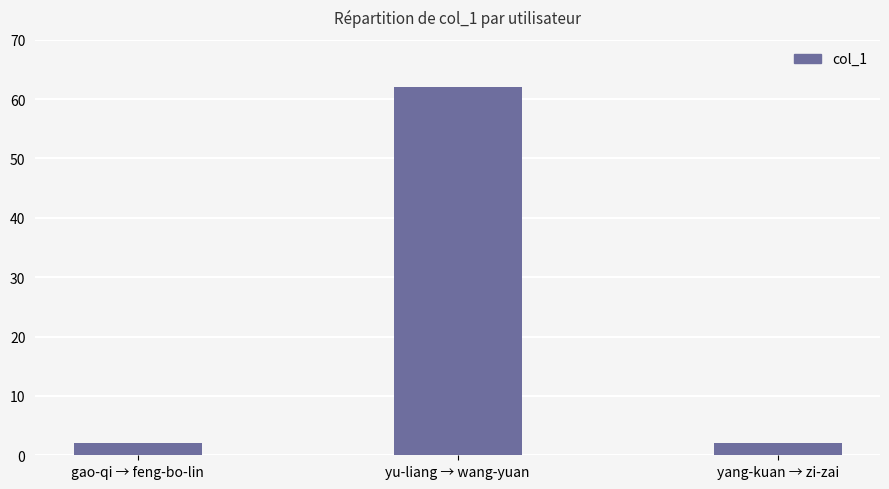

What is the change in value from yu-liang → wang-yuan to yang-kuan → zi-zai?

-60